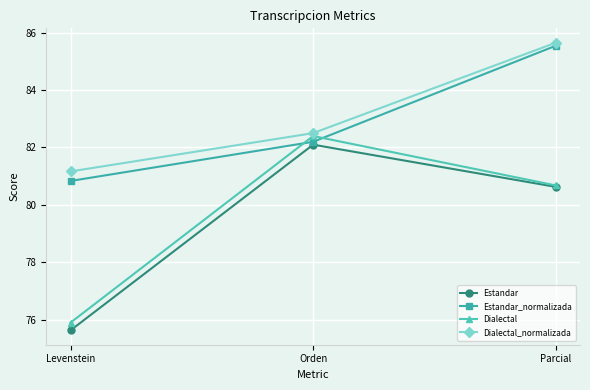

What is the total value across all series at Levenstein?

313.5